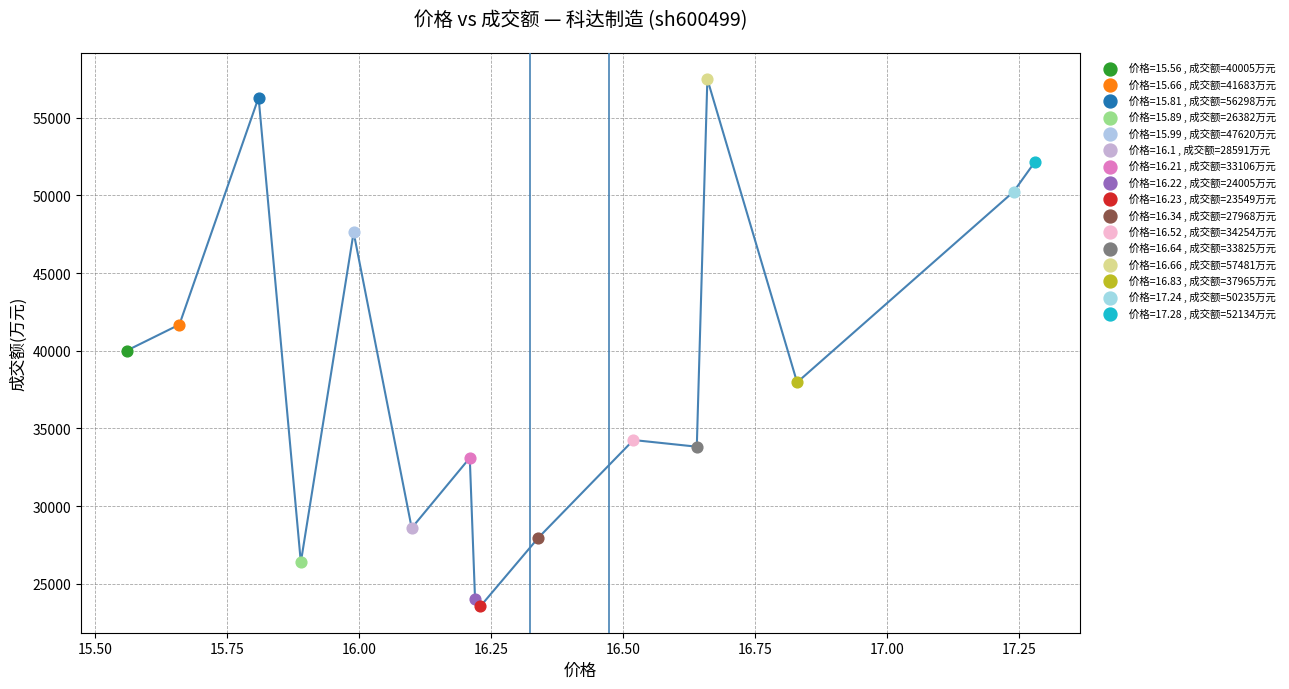

What are all the series names shown in the legend?

价格=15.56 , 成交额=40005万元, 价格=15.66 , 成交额=41683万元, 价格=15.81 , 成交额=56298万元, 价格=15.89 , 成交额=26382万元, 价格=15.99 , 成交额=47620万元, 价格=16.1 , 成交额=28591万元, 价格=16.21 , 成交额=33106万元, 价格=16.22 , 成交额=24005万元, 价格=16.23 , 成交额=23549万元, 价格=16.34 , 成交额=27968万元, 价格=16.52 , 成交额=34254万元, 价格=16.64 , 成交额=33825万元, 价格=16.66 , 成交额=57481万元, 价格=16.83 , 成交额=37965万元, 价格=17.24 , 成交额=50235万元, 价格=17.28 , 成交额=52134万元